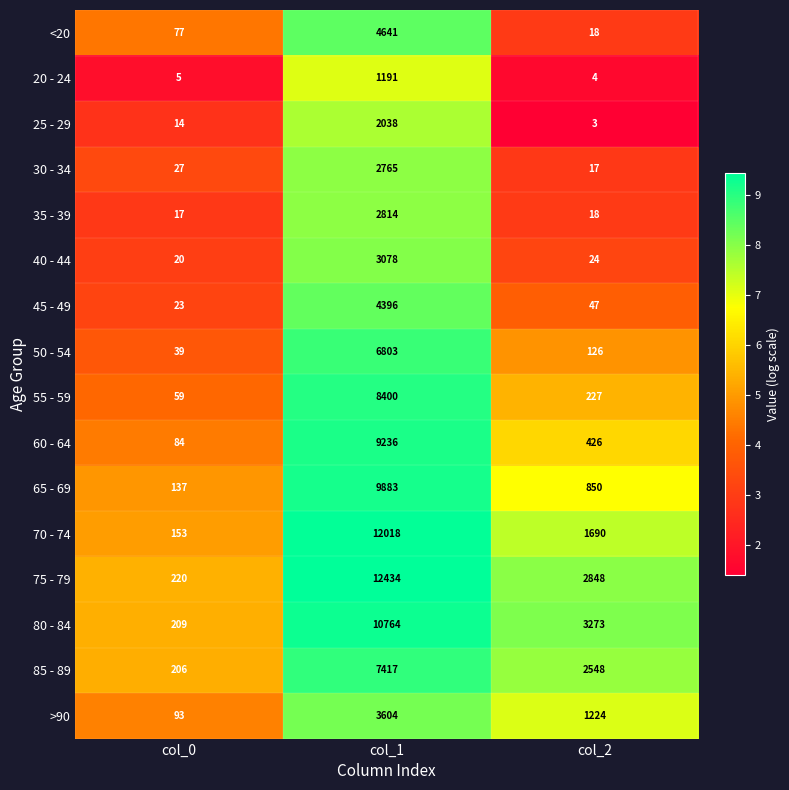

At which category is the sum across all series the highest?

col_1